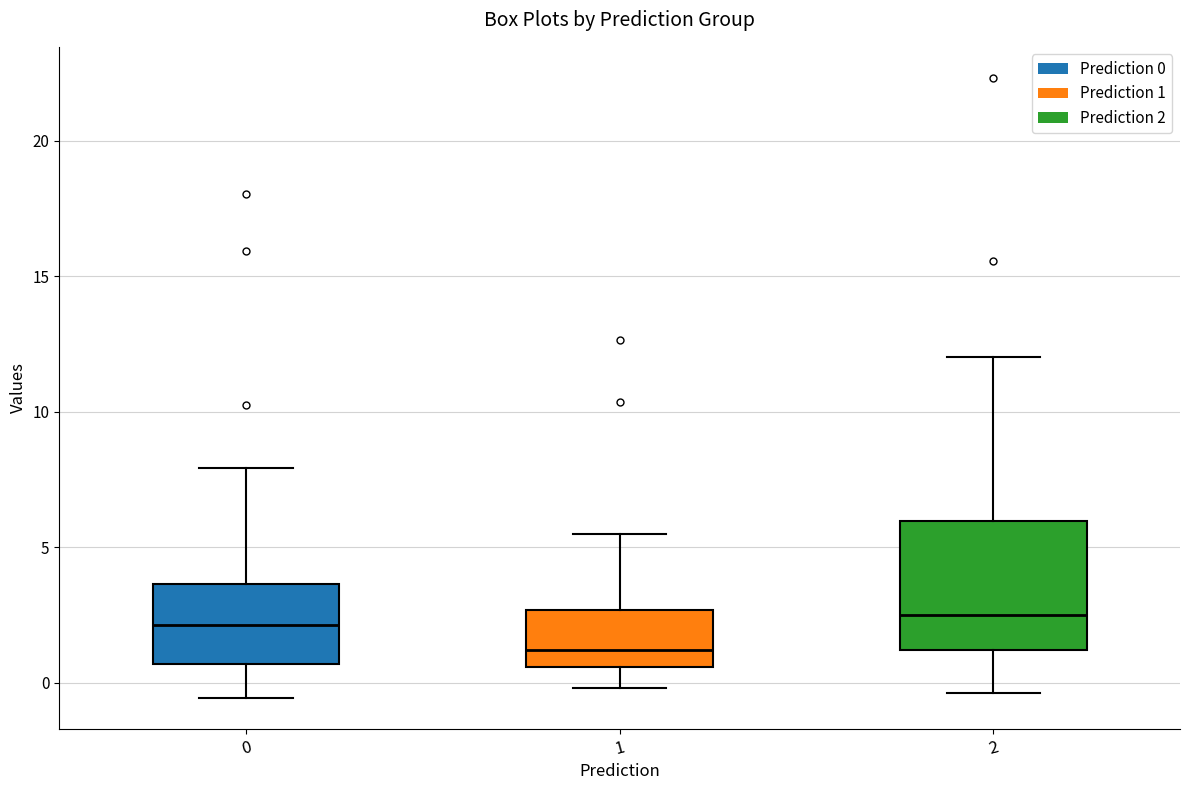

Reading left to right, read every box against the y-axis: the position of its median line, the range the box covers, and the ends of its whiskers. The values are not printed on the chart, so give them approximately, as read against the axis.

0: median 2.0, box 0.5 to 3.5, whiskers -0.5 to 8.0
1: median 1.0, box 0.5 to 2.5, whiskers 0.0 to 5.5
2: median 2.5, box 1.0 to 6.0, whiskers -0.5 to 12.0